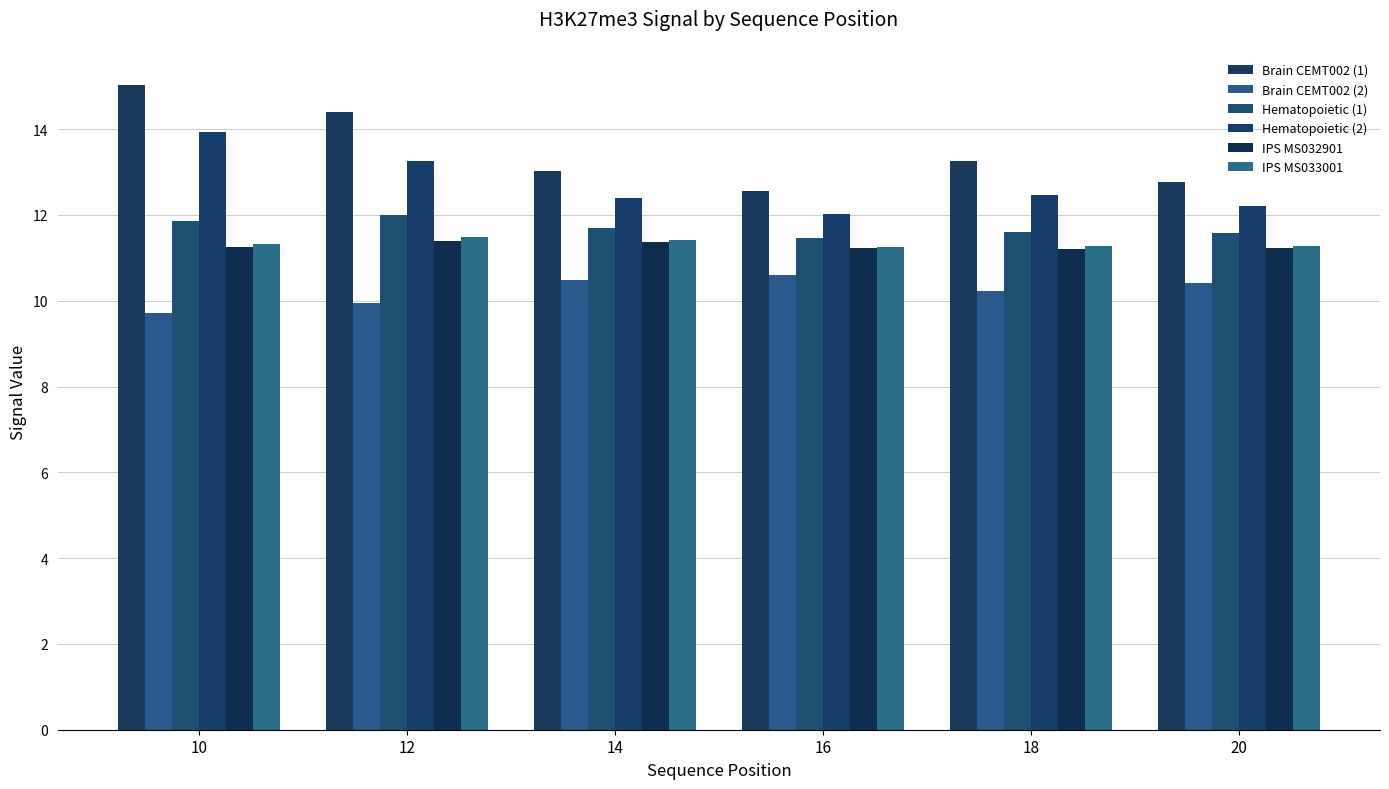

The value of brain_CEMT002_2 at 14 is 10.5. True or false?

True